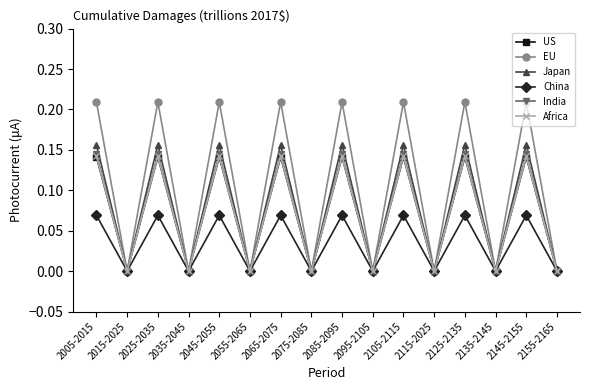

Does the chart have visible grid lines?

No